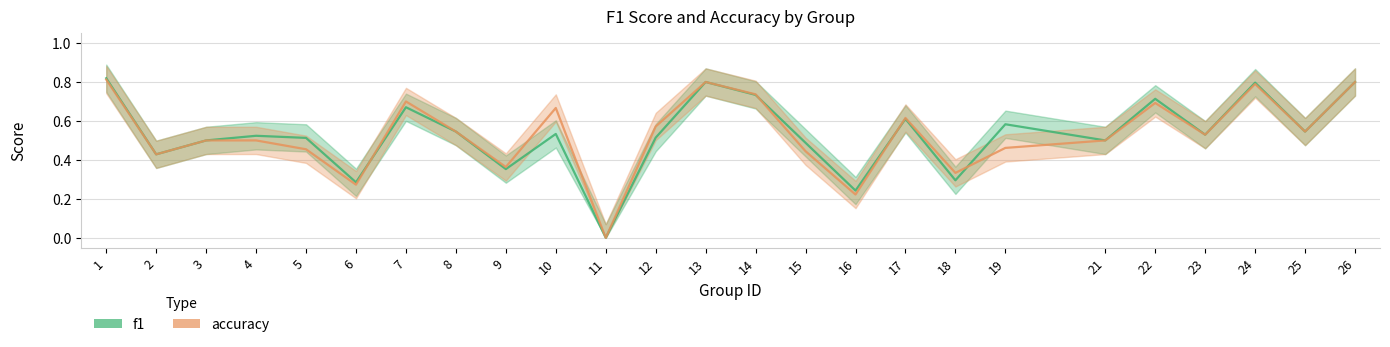

At which category is the sum across all series the highest?

1